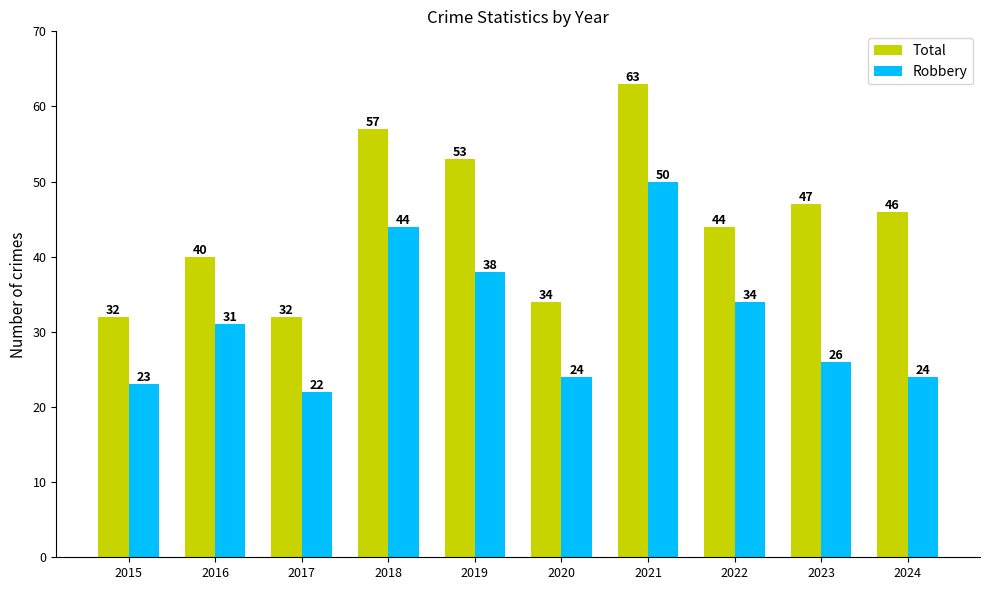

Is the value of Total at 2016 greater than the value of Robbery at 2016?

Yes